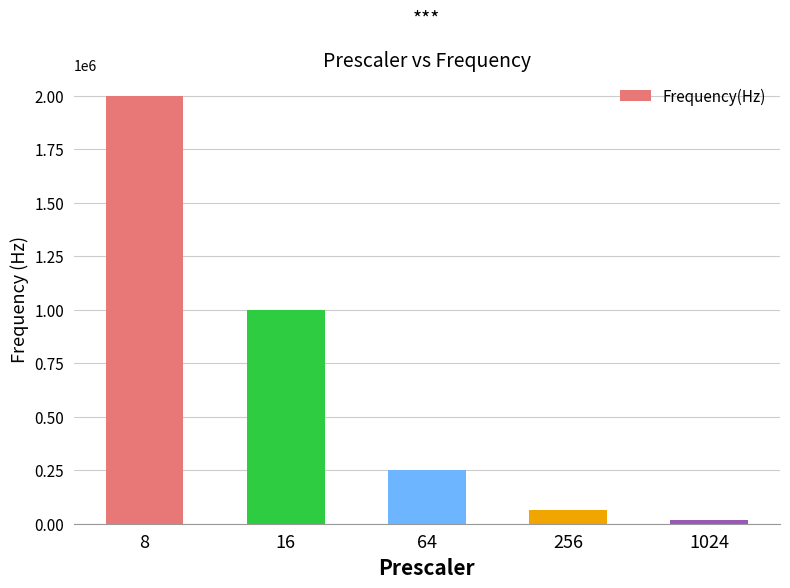

What is the sum of the values at 256 and 64?

312500